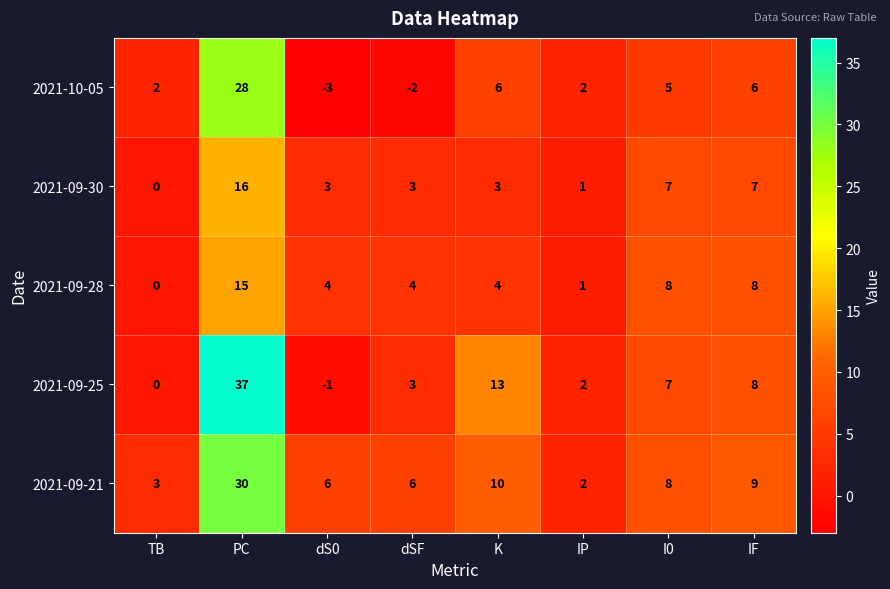

Which series has the largest range (max minus min)?

2021-09-25